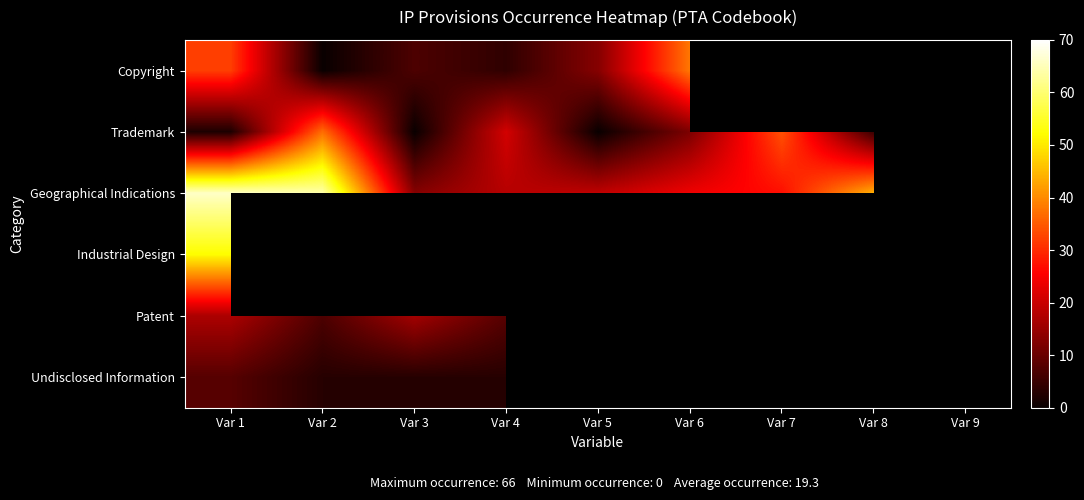

Is it true that Patent equals 21.0 at Var 9?

True